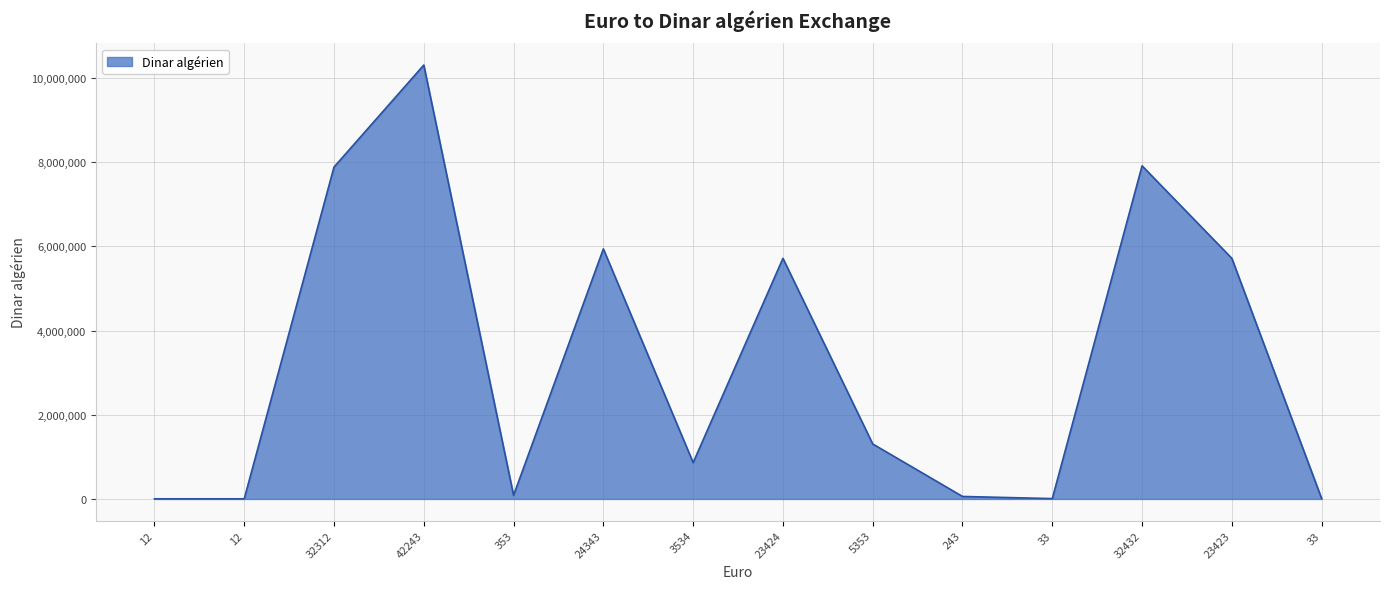

How many lines are shown in the chart?

1